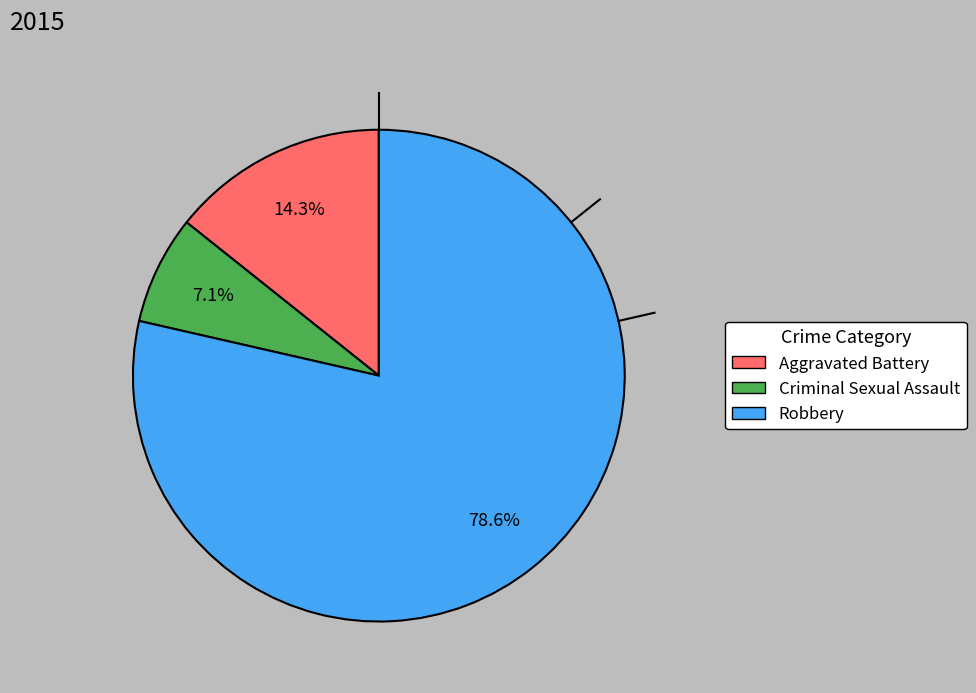

Count the number of slices in the pie.

3